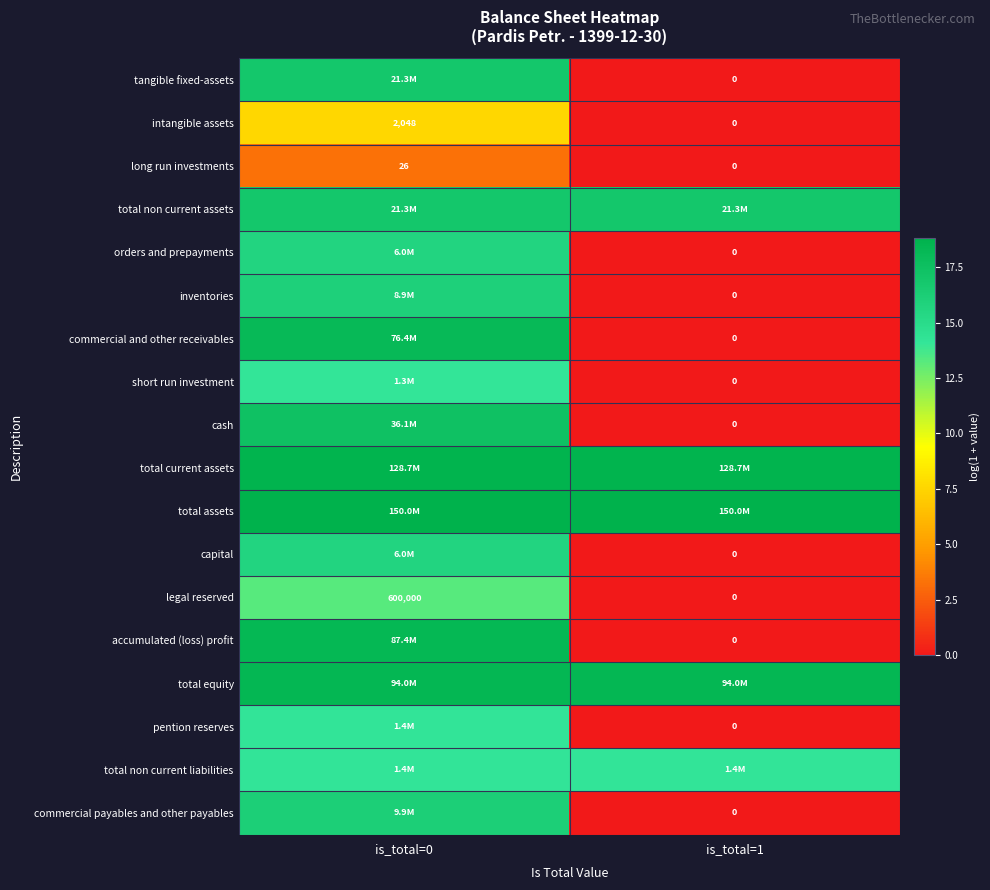

At how many categories does at least one series exceed 16?

2